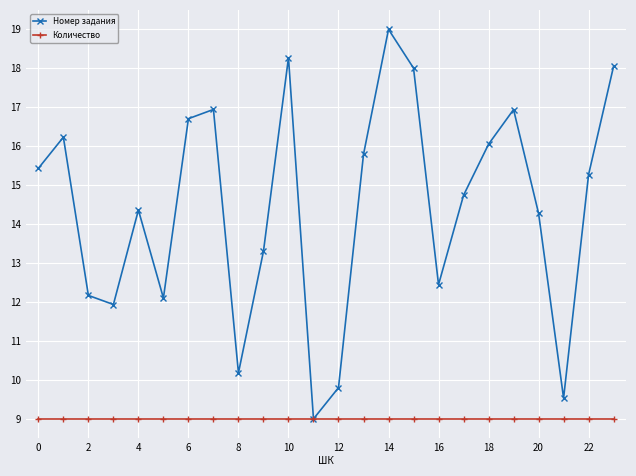

Which series has the widest spread of values?

Номер задания